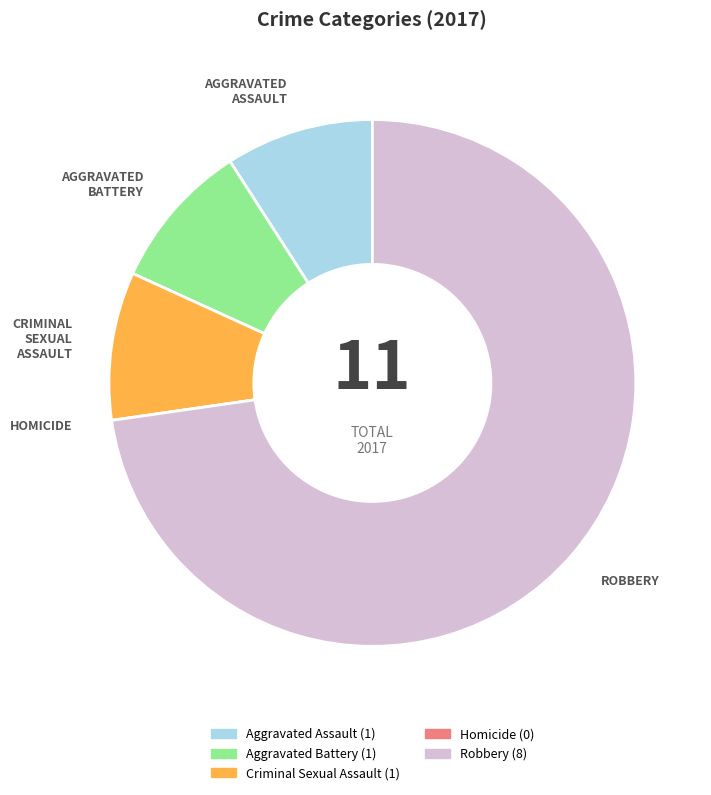

Is the sum of Robbery and Criminal Sexual Assault greater than half?

Yes